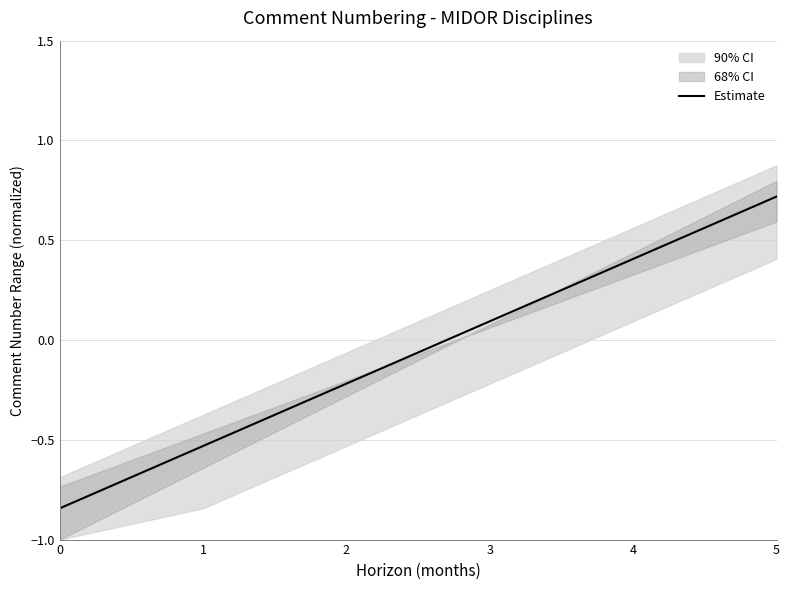

Reading left to right, extract all data points from this chart.

-0.8	-0.5	-0.2	0.1	0.4	0.7